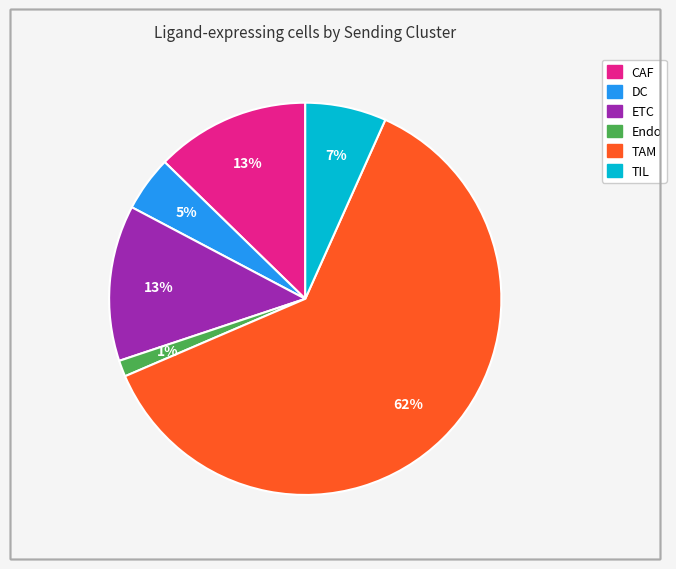

Does any single category account for the majority?

Yes